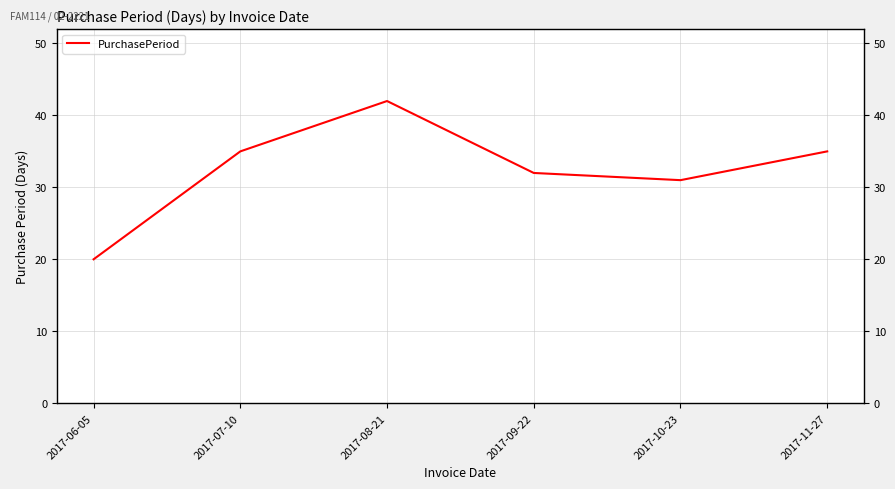

What is the difference between the maximum and second lowest values?

11